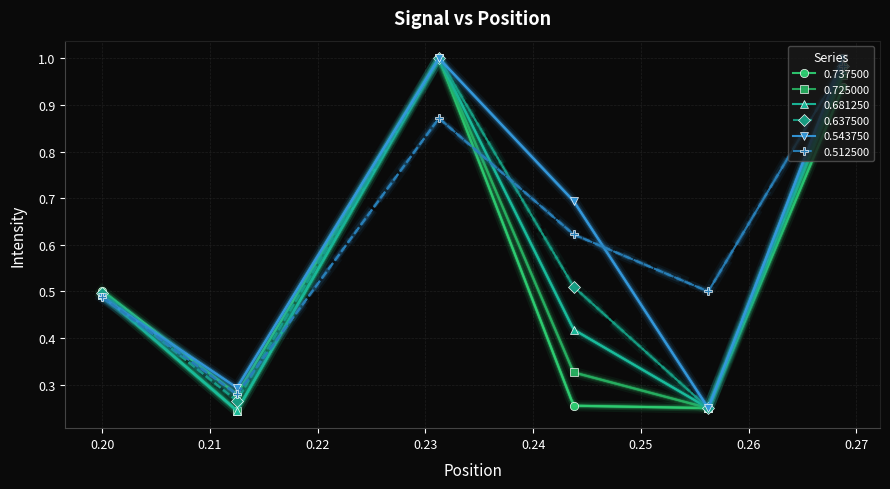

At which category is the sum across all series the highest?

0.268750_4